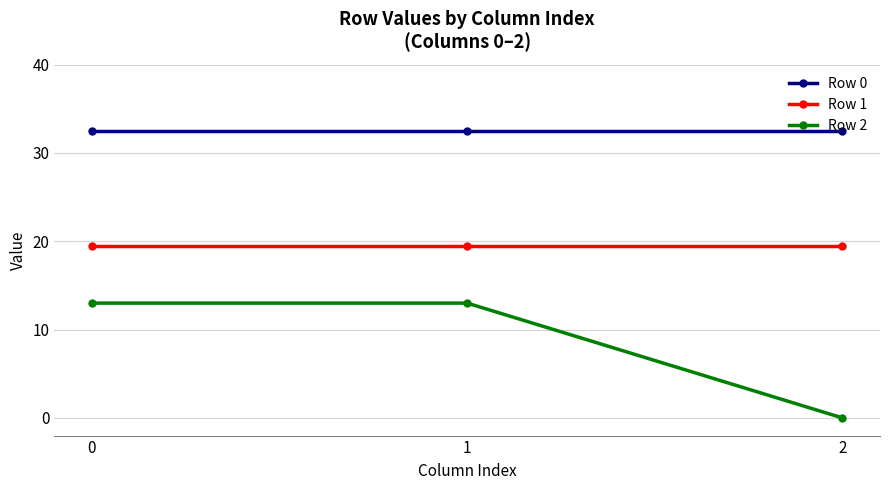

Is the value of Row 0 at 2 greater than the value of Row 2 at 1?

Yes